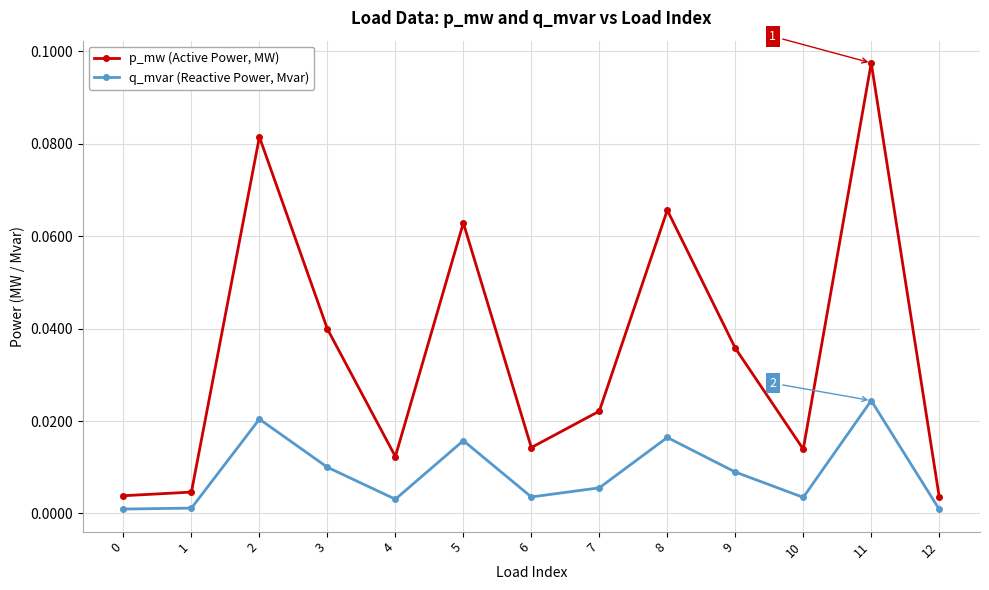

At which category is the sum across all series the highest?

11